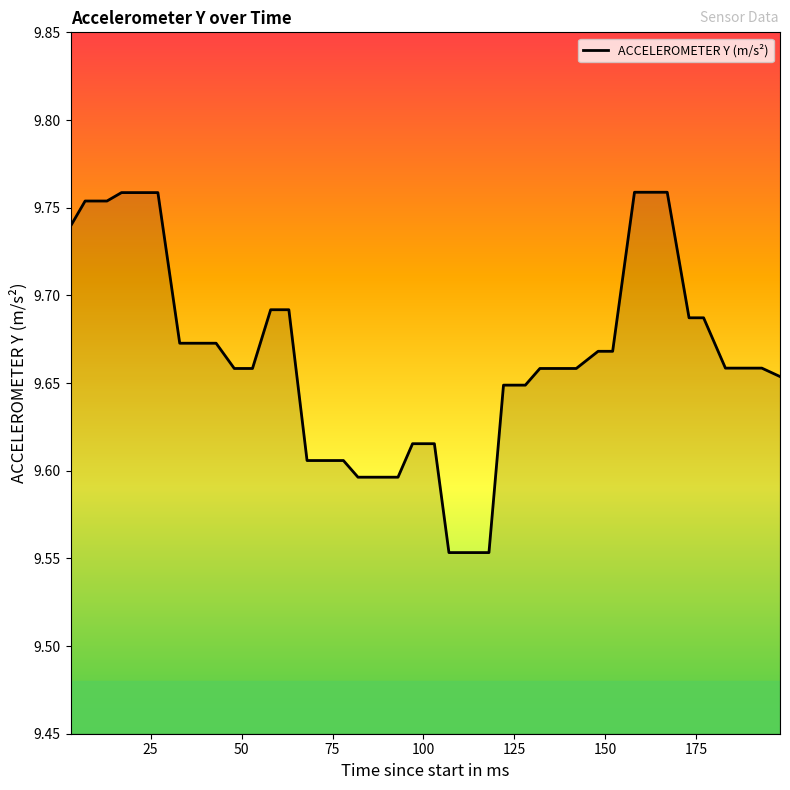

What is the value of the 8th point from the left?

9.7